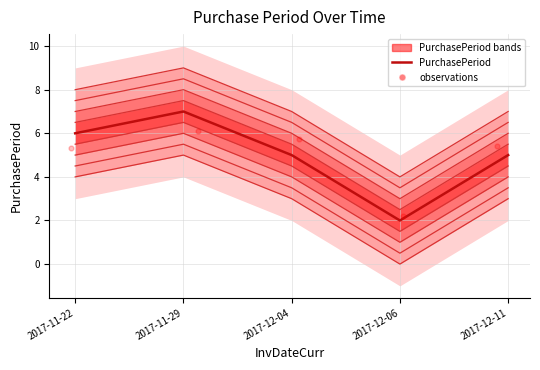

Between 2017-11-29 and 2017-11-22, which is larger?

2017-11-29